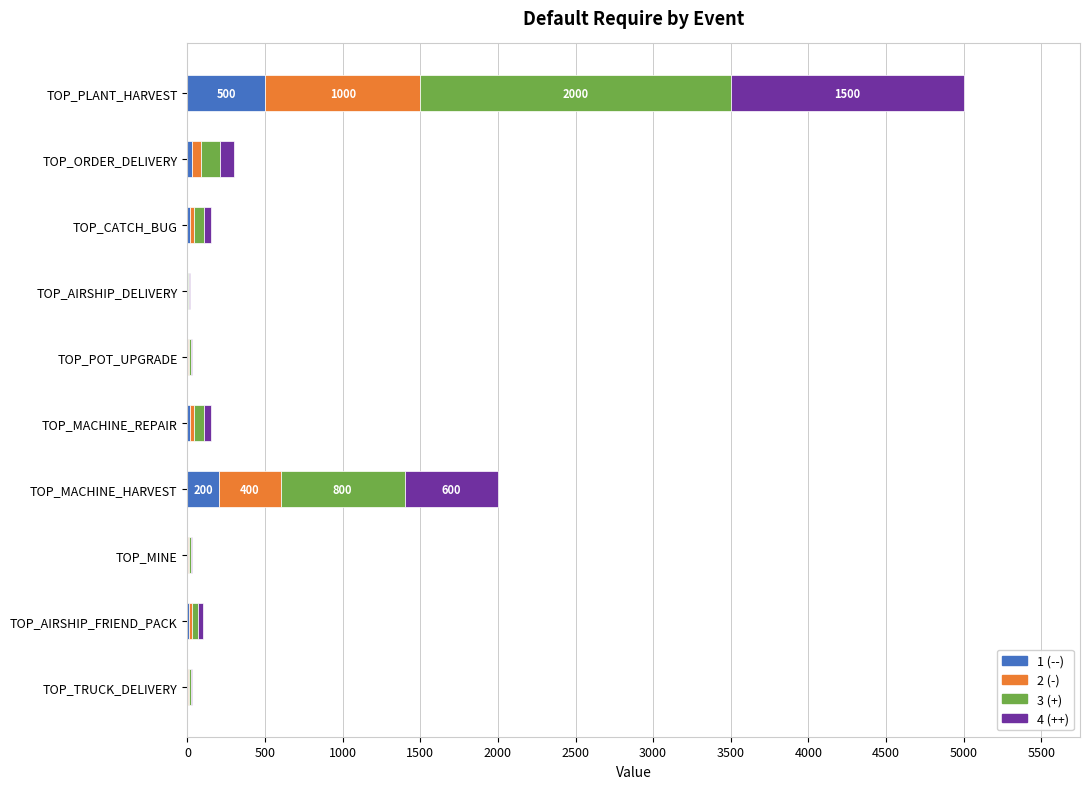

Count the number of categories in the chart.

10